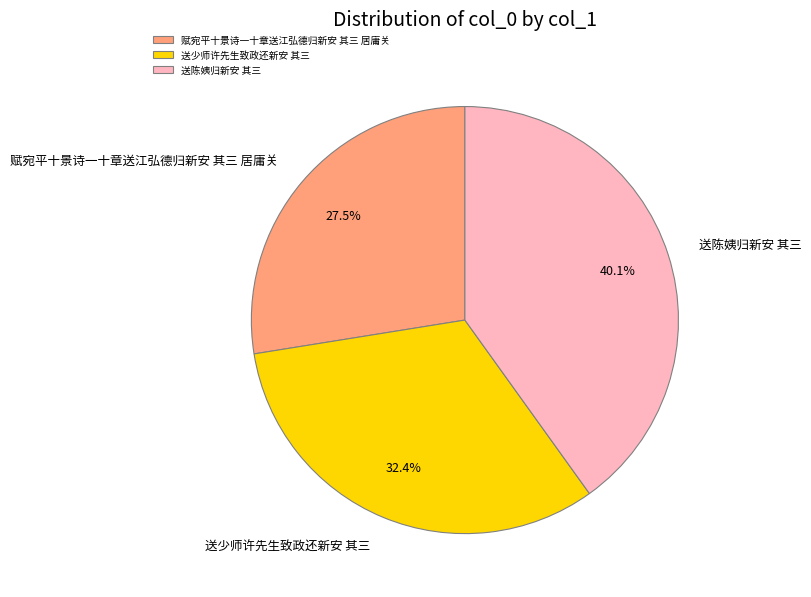

Does 送陈姨归新安 其三 account for over 50% of the chart?

No